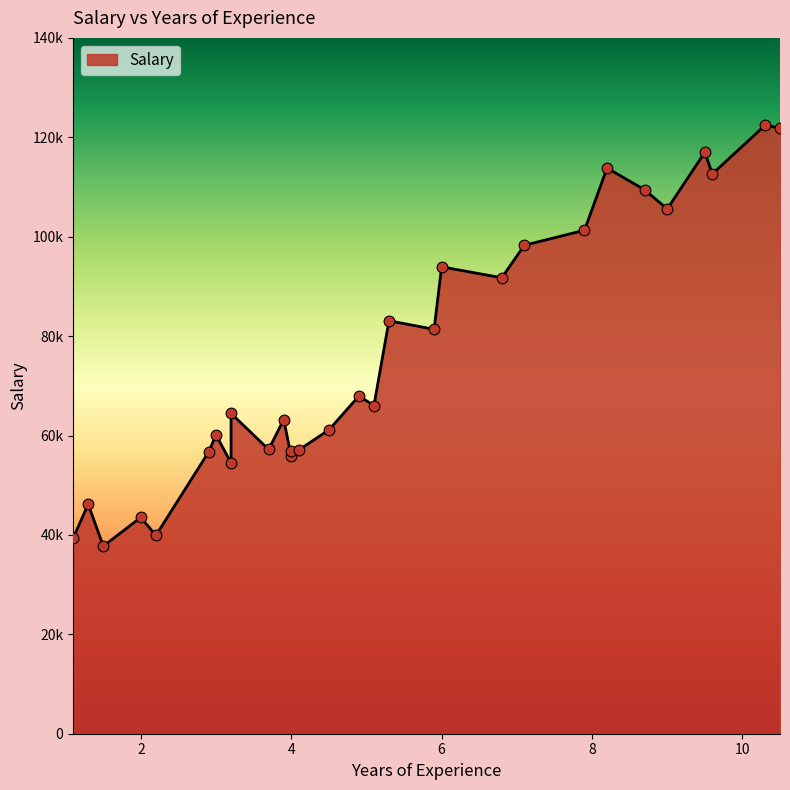

What is the change in value from 5.3 to 10.3?

+39303